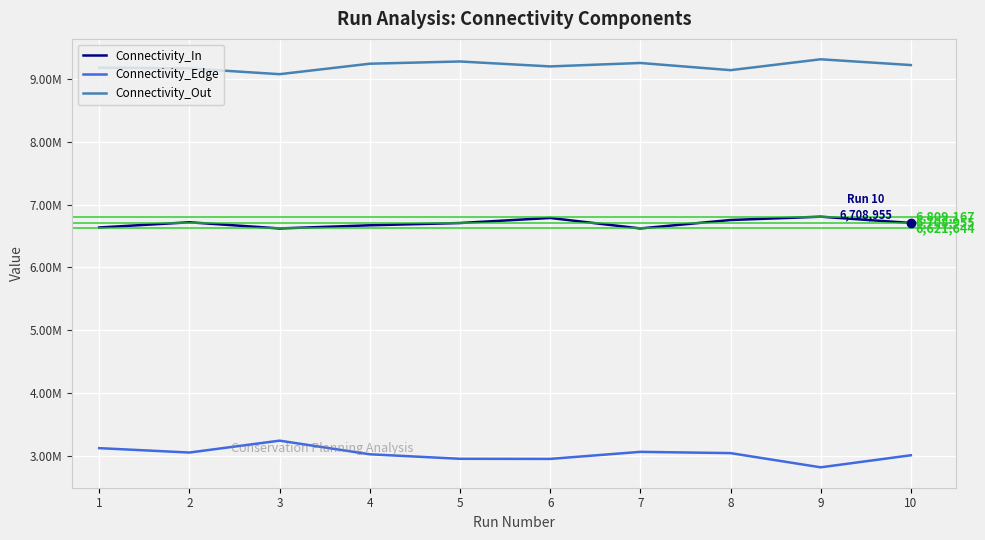

What is the difference between the highest and lowest values at 5?

6328652